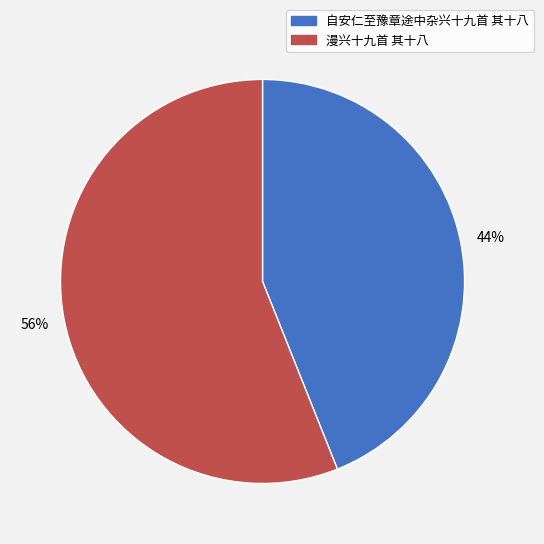

Is the sum of 自安仁至豫章途中杂兴十九首 其十八 and 漫兴十九首 其十八 greater than half?

Yes